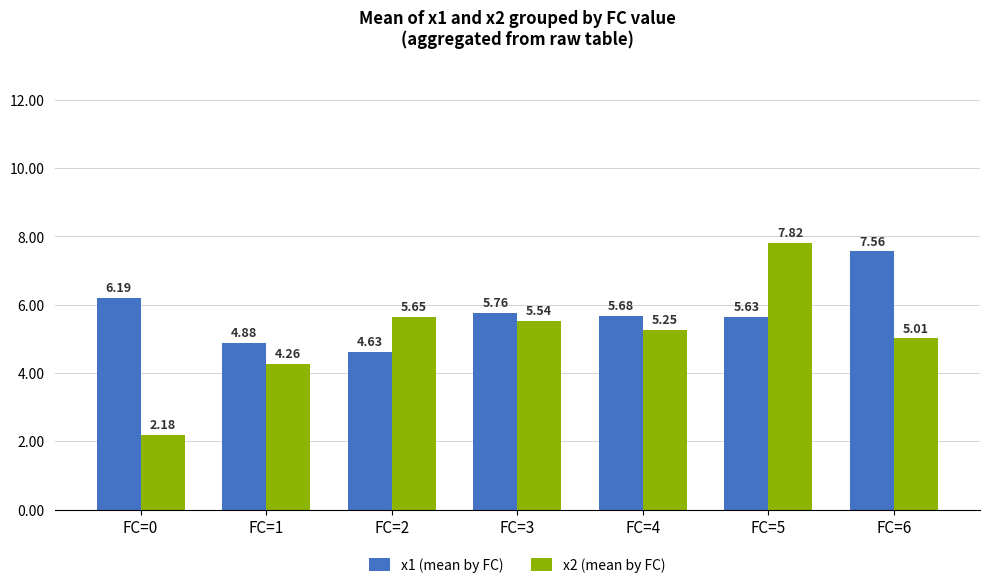

What is the sum of all x1 (mean by FC) values?

40.3